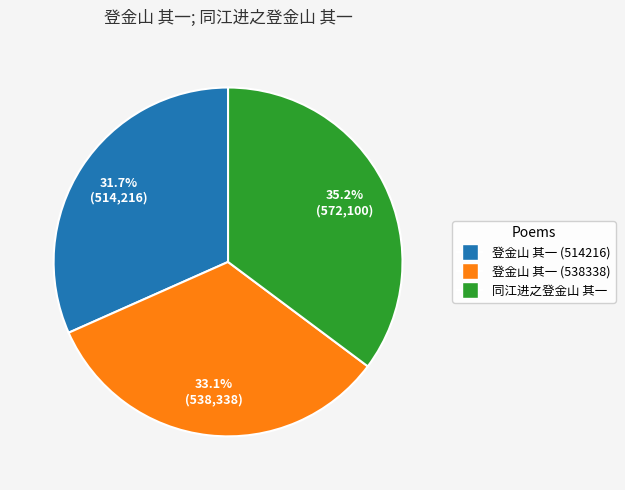

Rank the categories by value from lowest to highest.

登金山 其一 (514216), 登金山 其一 (538338), 同江进之登金山 其一